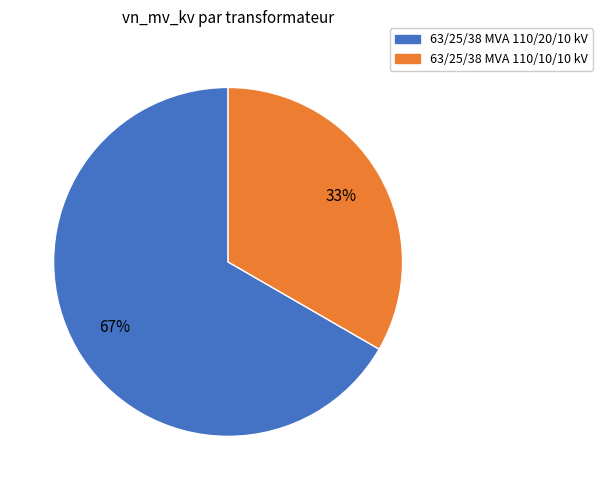

The 63/25/38 MVA 110/10/10 kV slice represents 19% of the pie. True or false?

False